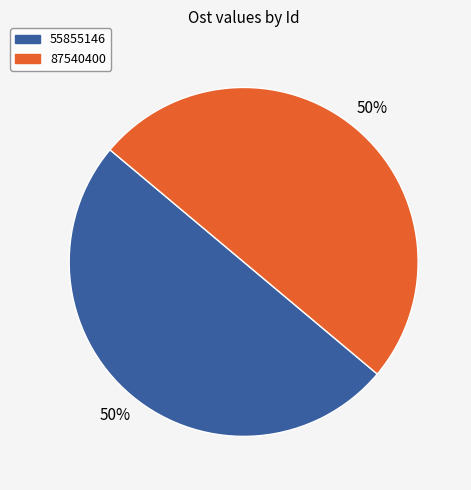

What is the ratio of the value at 55855146 to the value at 87540400?

1.0